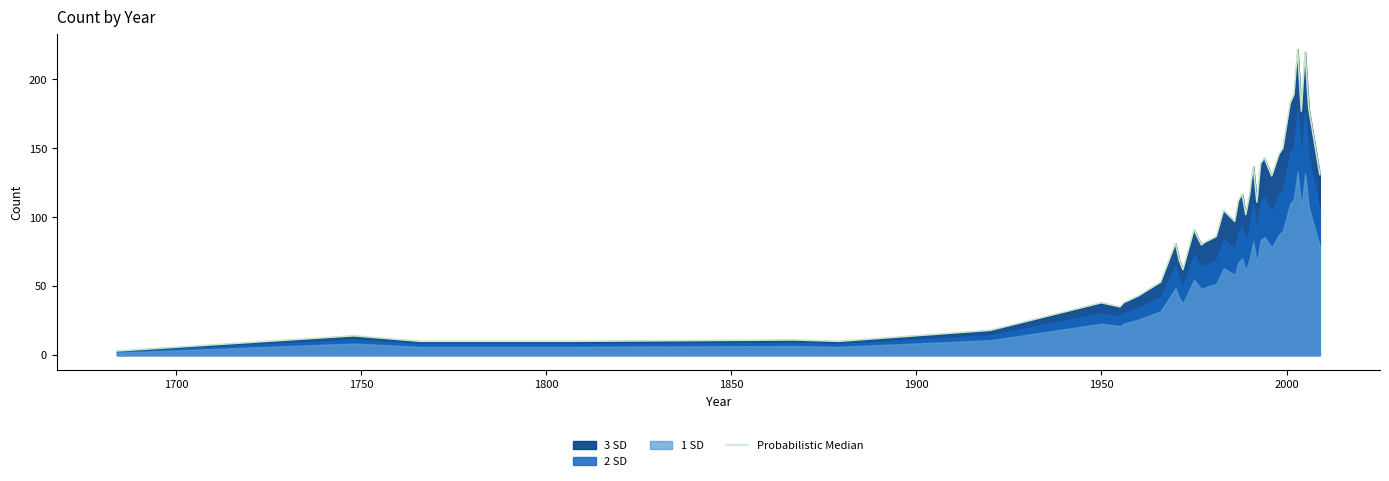

True or false: the data shows 271 at 33.

False